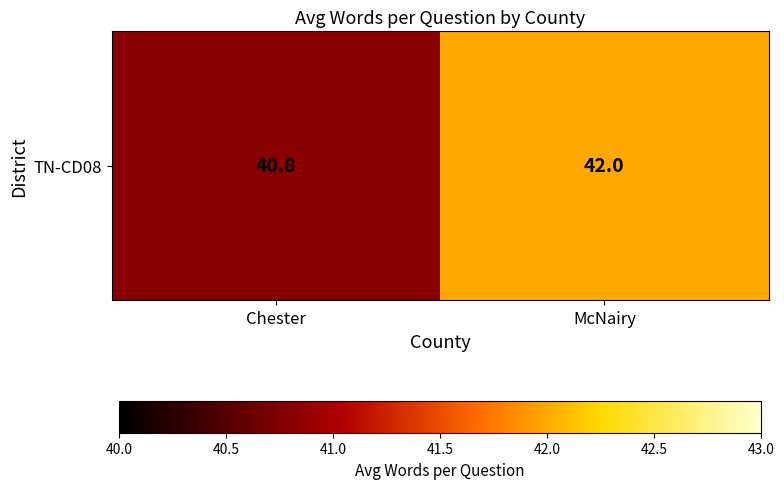

List the labels in order of value, smallest first.

Chester, McNairy